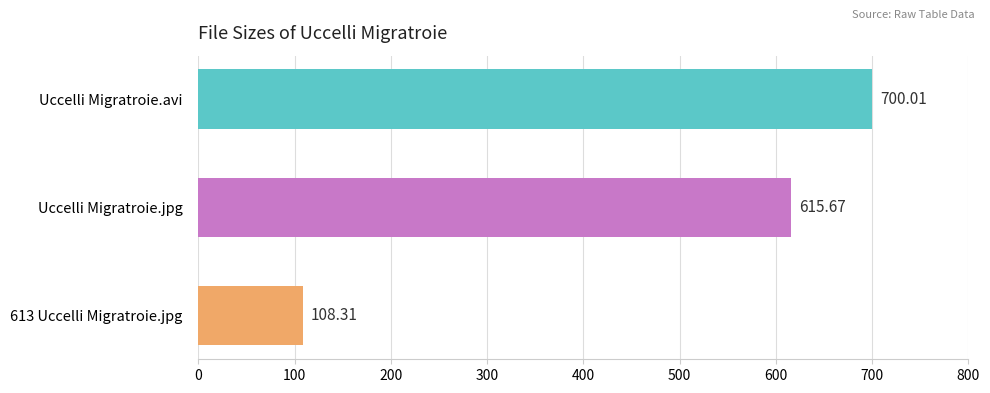

Rank the categories by value from lowest to highest.

613 Uccelli Migratroie.jpg, Uccelli Migratroie.jpg, Uccelli Migratroie.avi